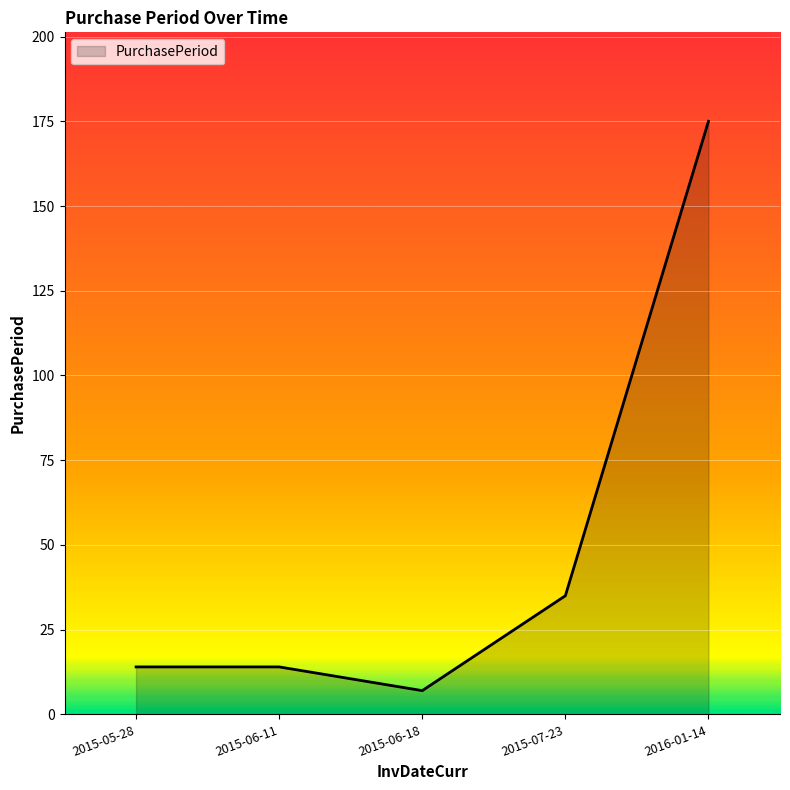

What is the ratio of the value at 2015-07-23 to the value at 2016-01-14?

0.2